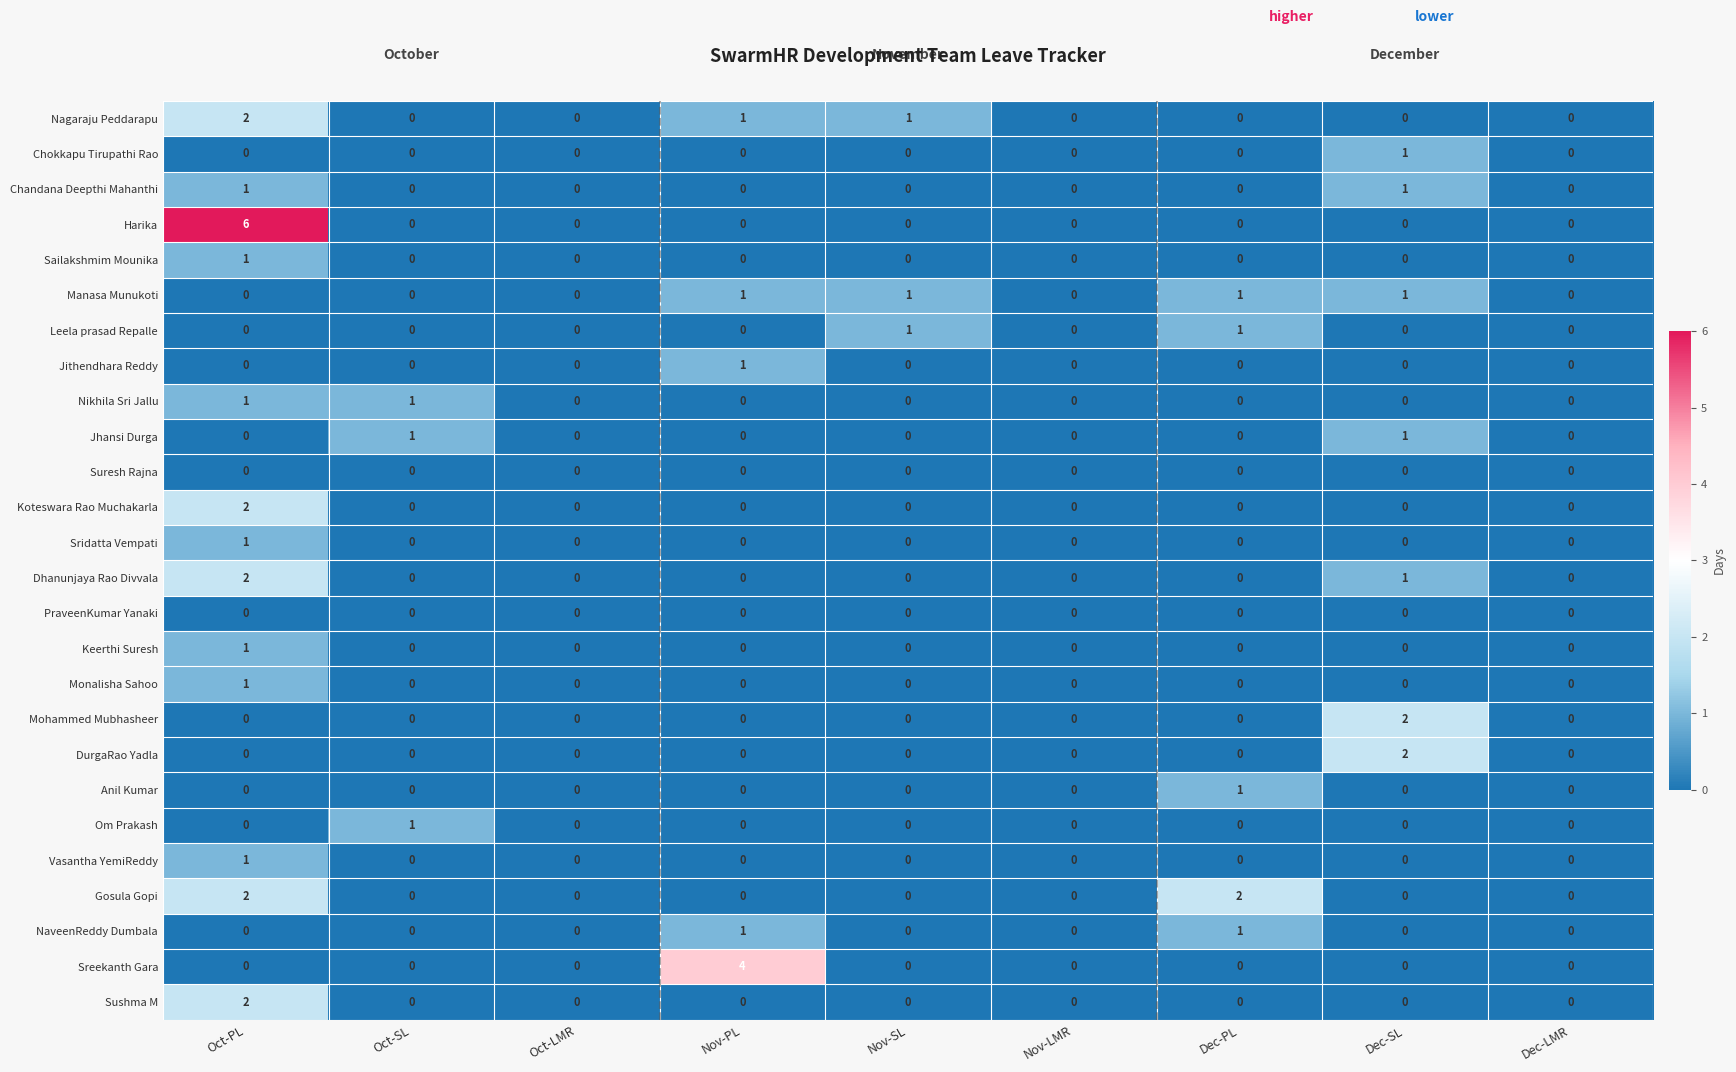

True or false: Manasa Munukoti has a value of 1 at Nov-SL.

True